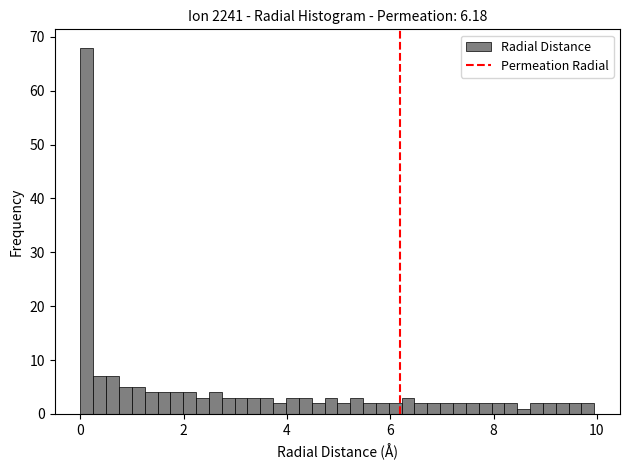

Read against the x-axis, roughly where is the centre of the tallest bar?

0.2